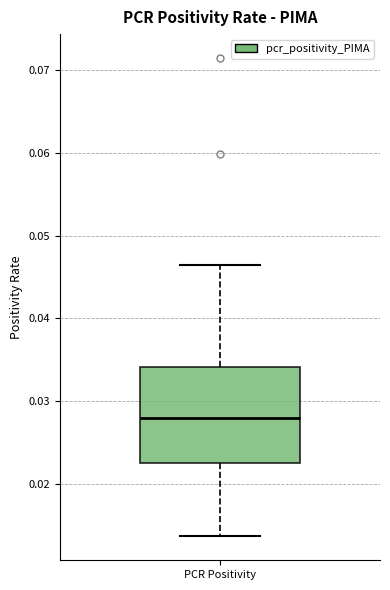

Where is the lower edge of the box for PCR Positivity on the y-axis? The values are not printed on the chart, so give them approximately, as read against the axis.

0.023